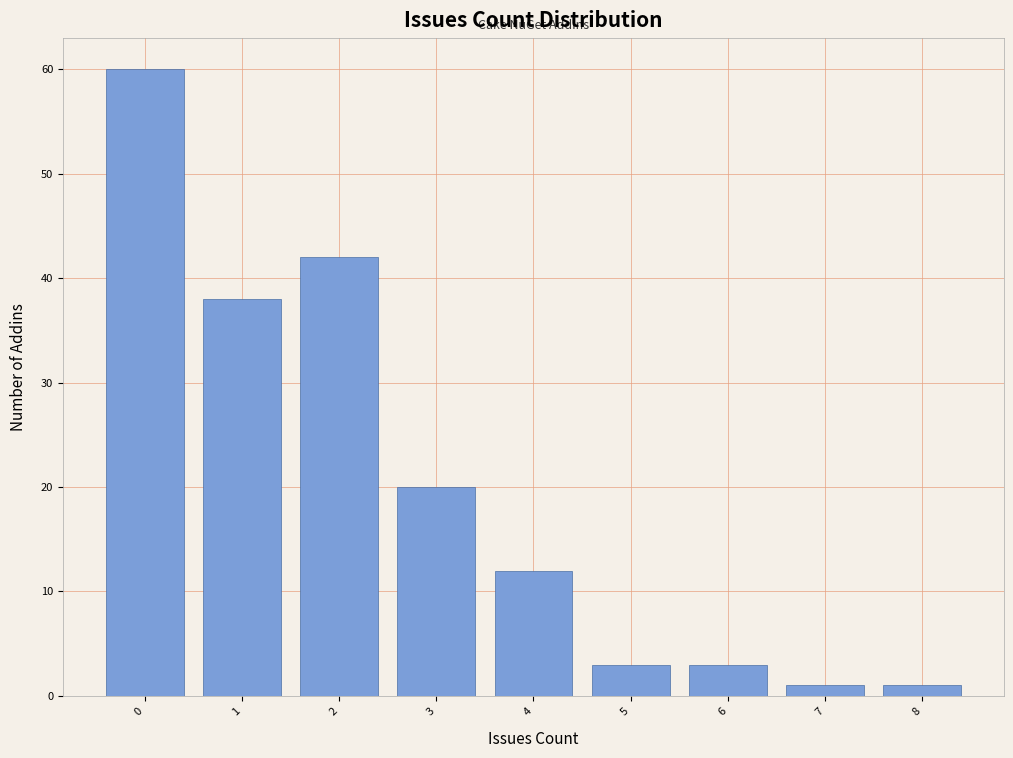

Reading right to left, list all the values displayed in this chart.

8=1	7=1	6=3	5=3	4=12	3=20	2=42	1=38	0=60